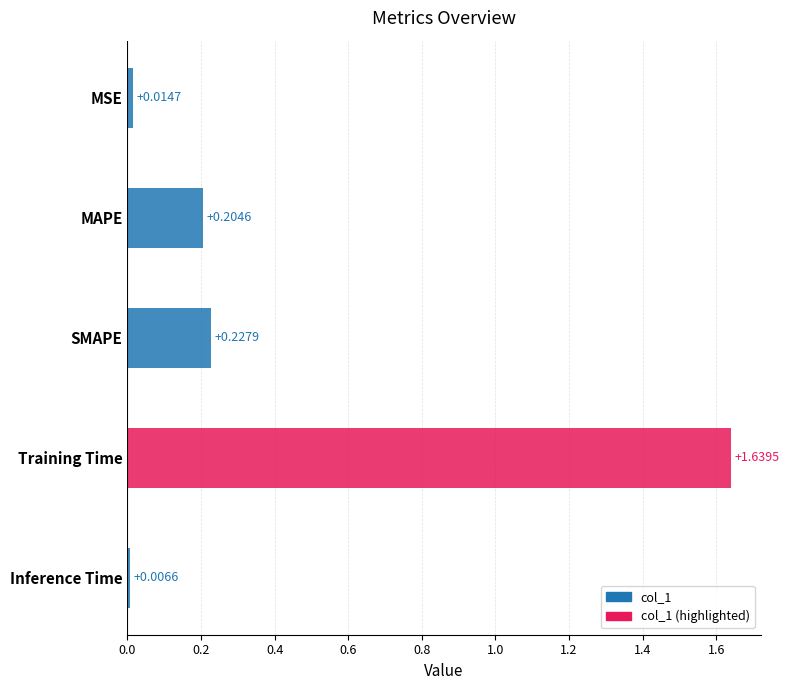

Does the chart contain any negative values?

No